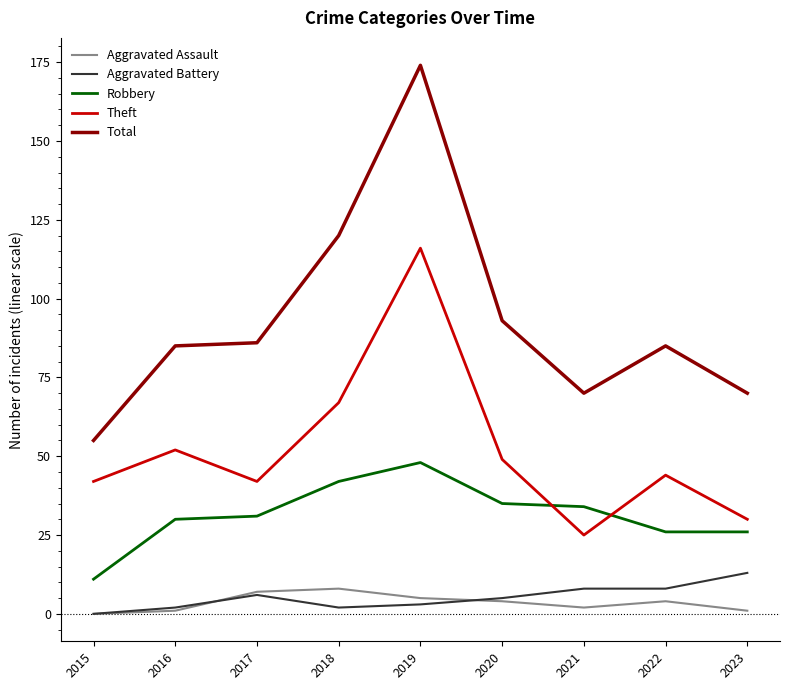

What is the highest value of the Total series?

174